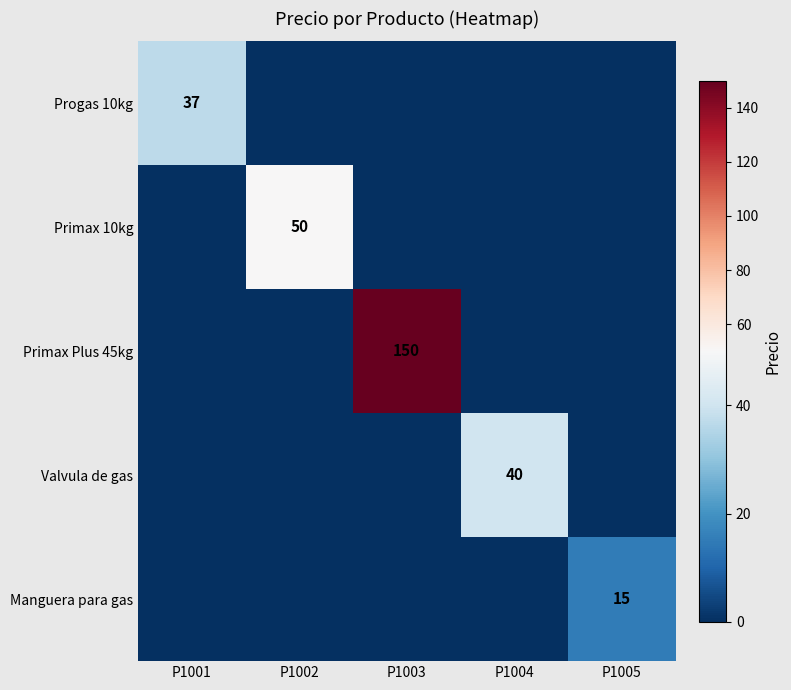

The value of Manguera para gas at P1005 is 9. True or false?

False